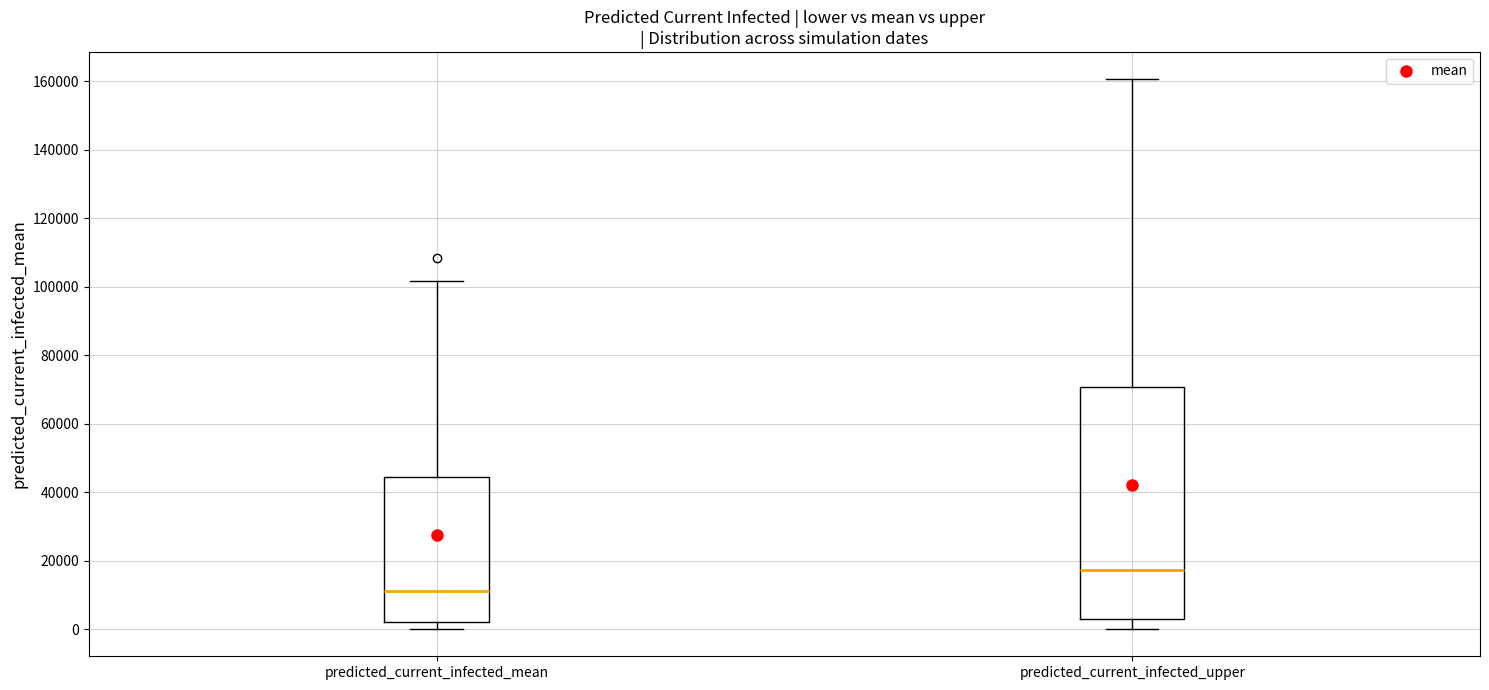

Comparing the boxes themselves (not the whiskers), which one is the tallest?

predicted_current_infected_upper